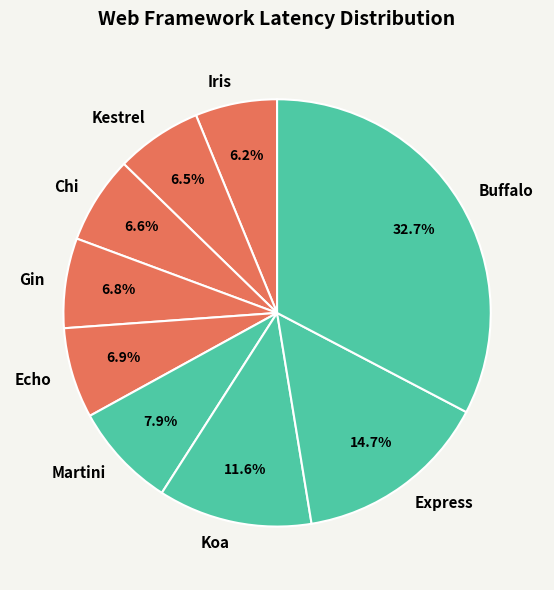

To the nearest percent, what percentage of the pie is Gin?

7%